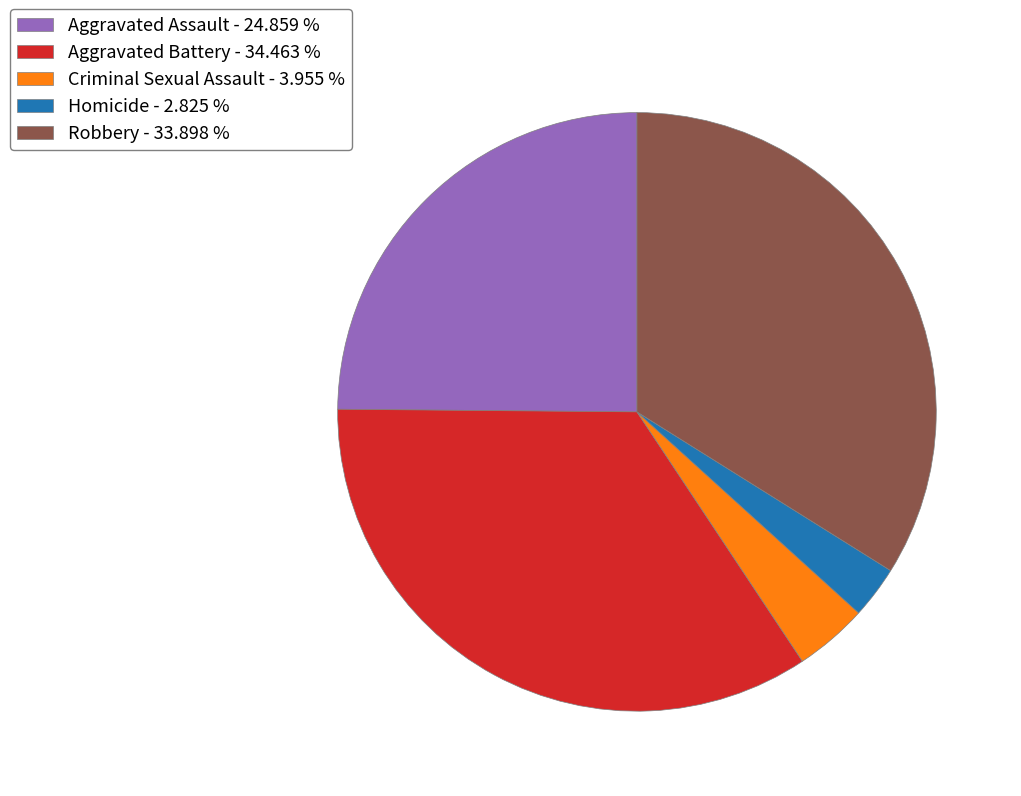

Does Robbery represent more than half of the total?

No